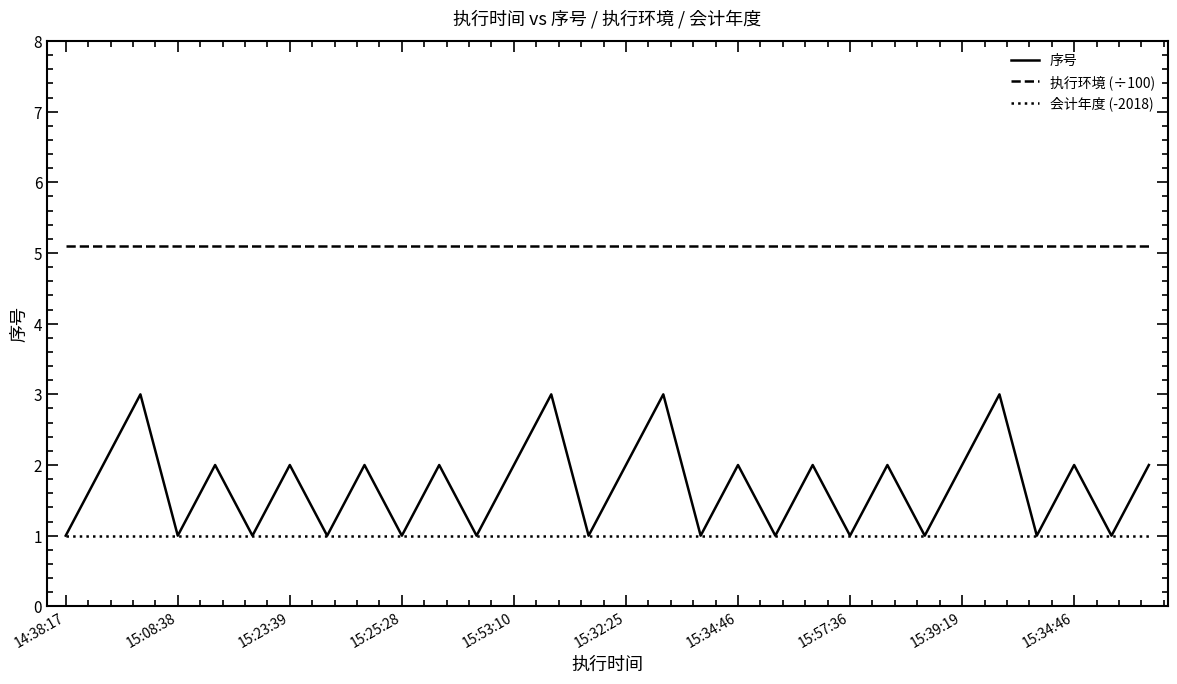

Which series has the largest total across all categories?

执行环境 (÷100)